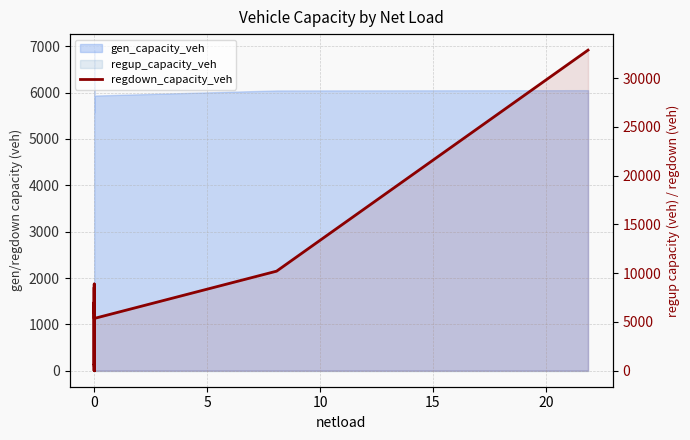

Between 20 and 17, which is larger?

20